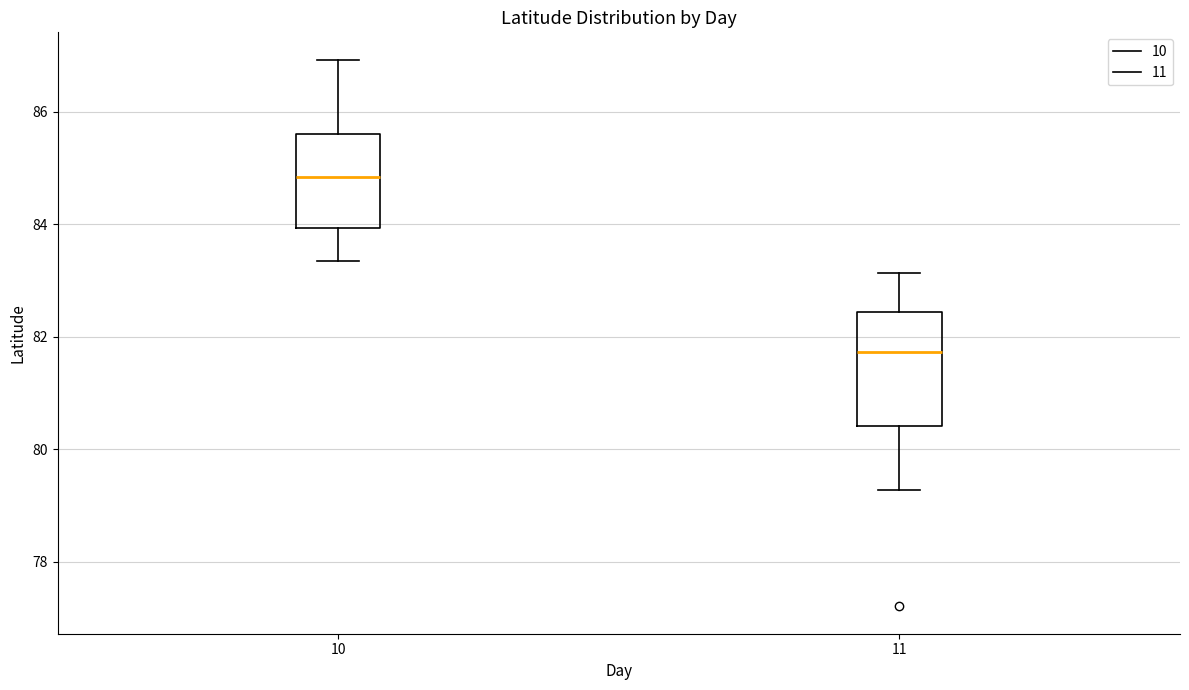

Which box is the tallest, from its lower edge to its upper edge?

11